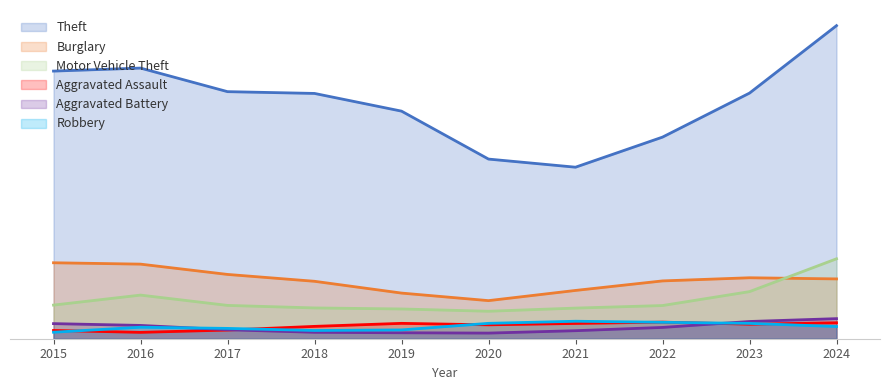

What is the difference between the Burglary values at 2021 and 2015?

8